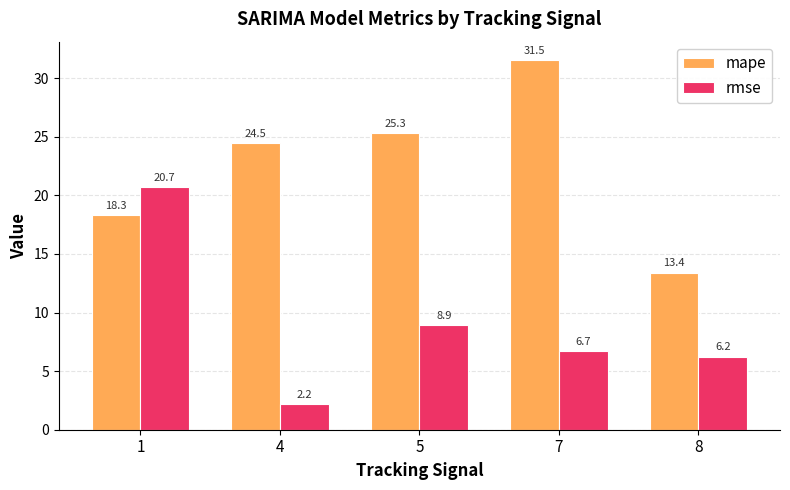

What is the minimum value shown in the chart?

2.2